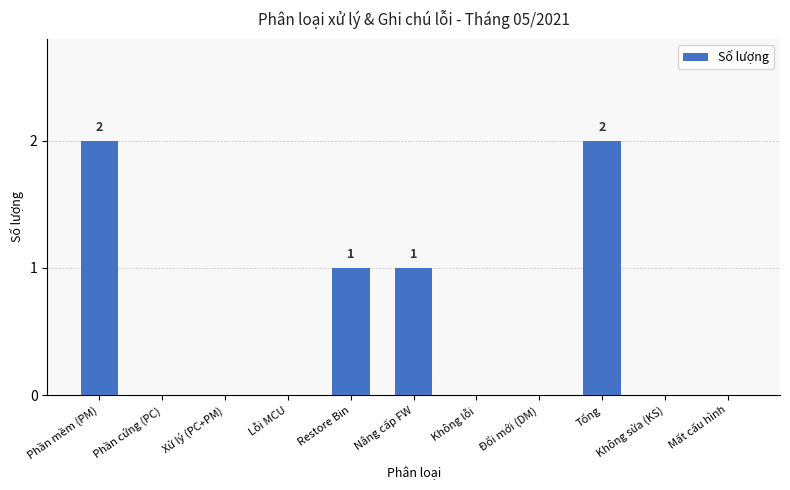

What is the sum of the values at Phần mềm (PM) and Đổi mới (DM)?

2